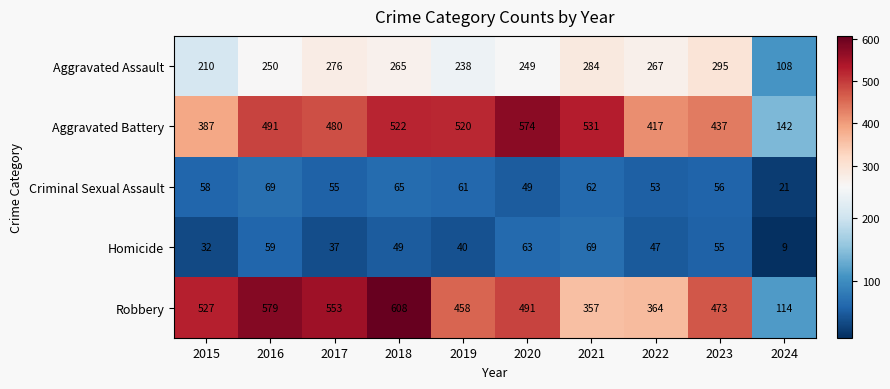

At which category is the sum across all series the highest?

2018